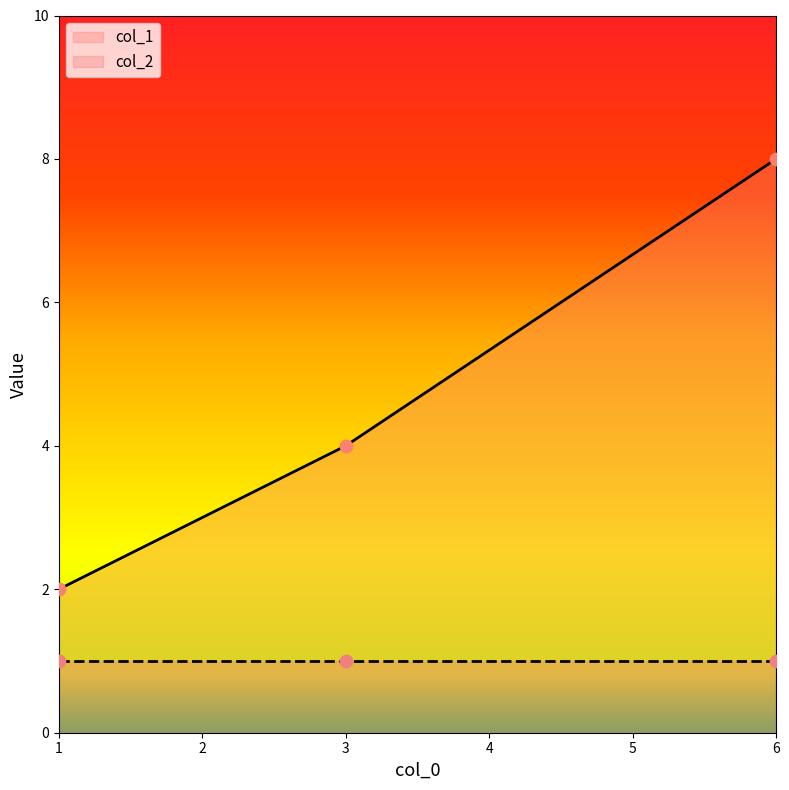

Which has a higher value, 6 or 3?

6